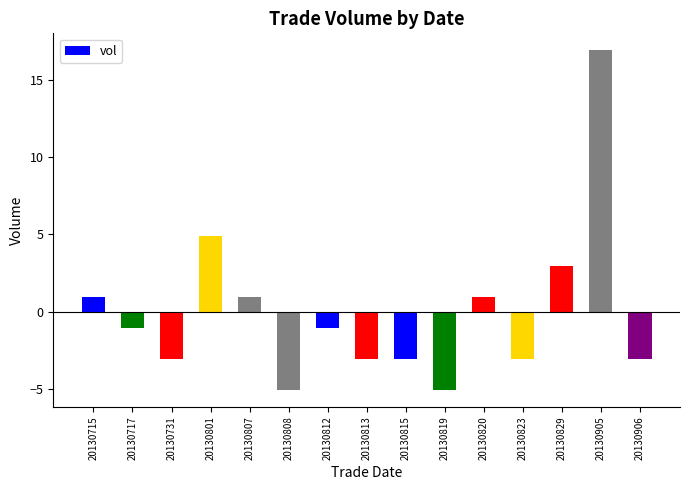

What is the change in value from 20130819 to 20130906?

+2.0